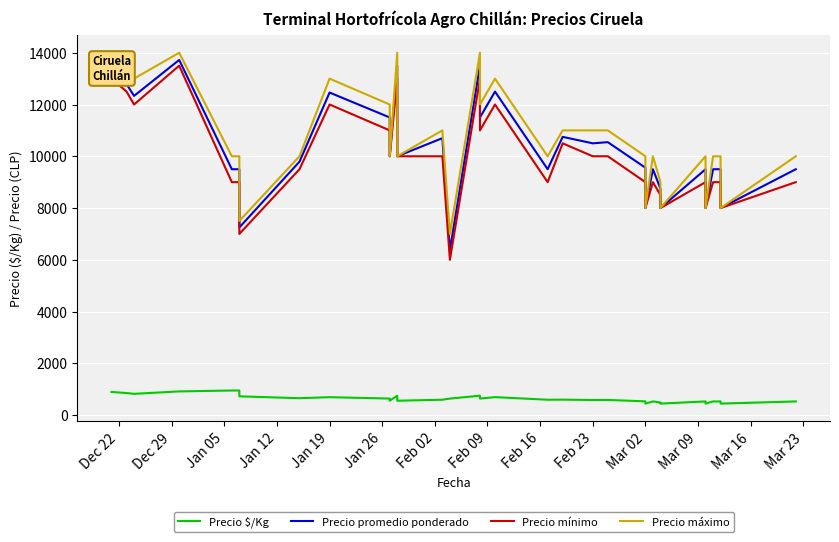

True or false: Precio mínimo has more than 0 interior local peaks.

True